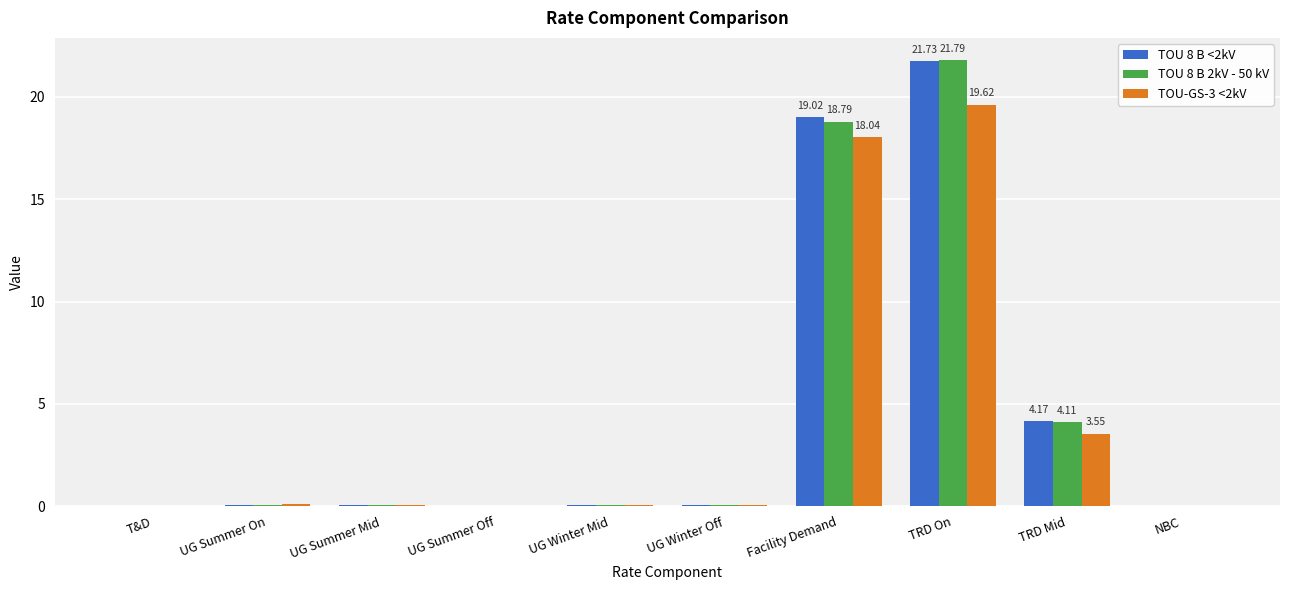

Which category has the highest value across all series?

TRD On